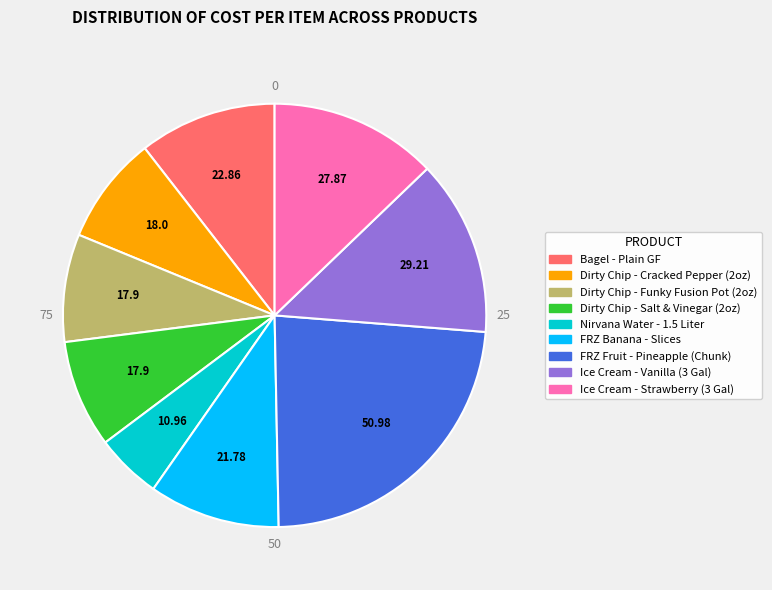

Does FRZ Banana - Slices account for over 50% of the chart?

No